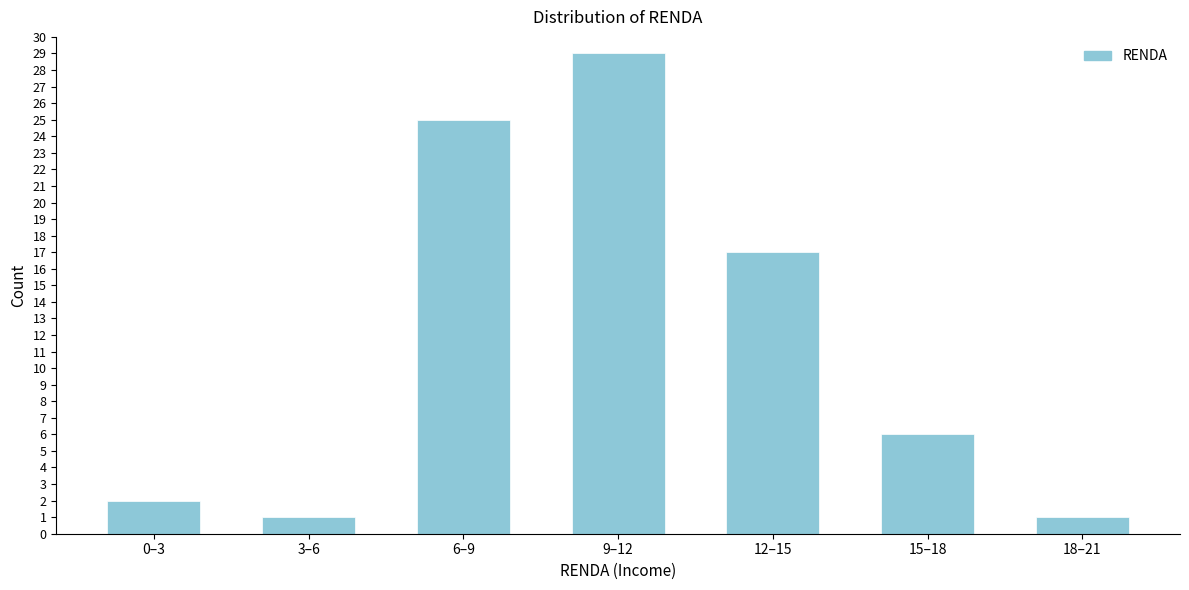

Reading left to right, list all the values displayed in this chart.

0–3=2	3–6=1	6–9=25	9–12=29	12–15=17	15–18=6	18–21=1